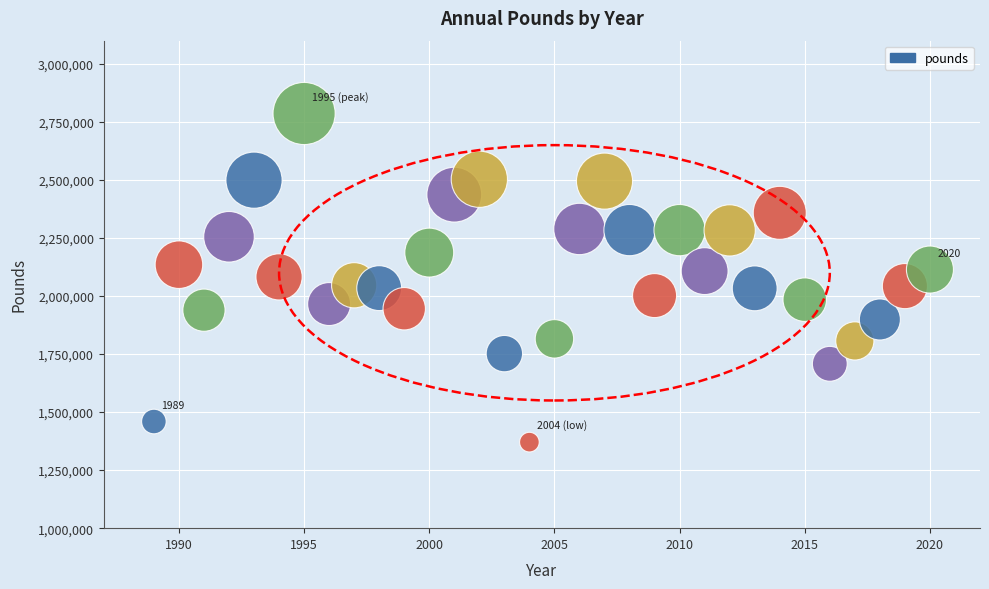

What is the range of X values (max minus min)?

31